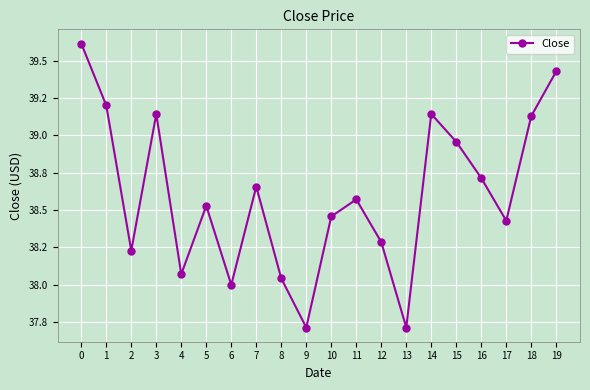

Does the chart have visible grid lines?

Yes